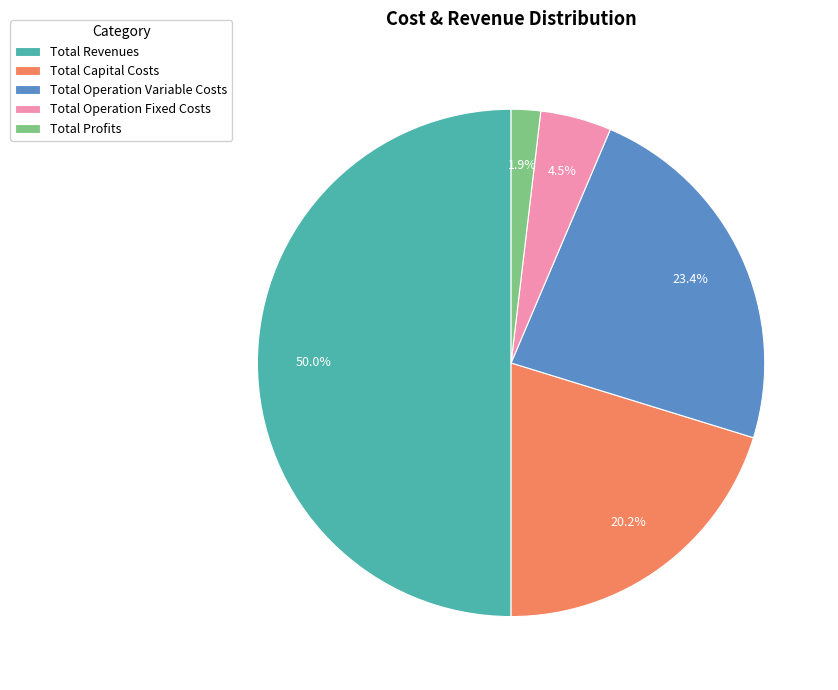

Which category has the smallest portion of the pie?

Total Profits